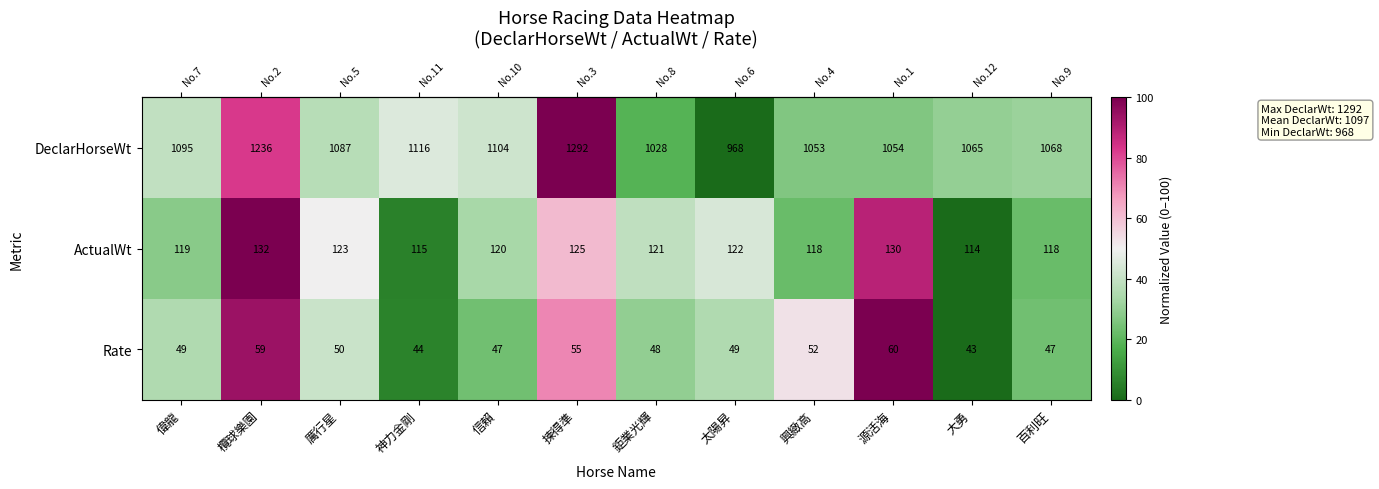

How many series are shown in this chart?

3